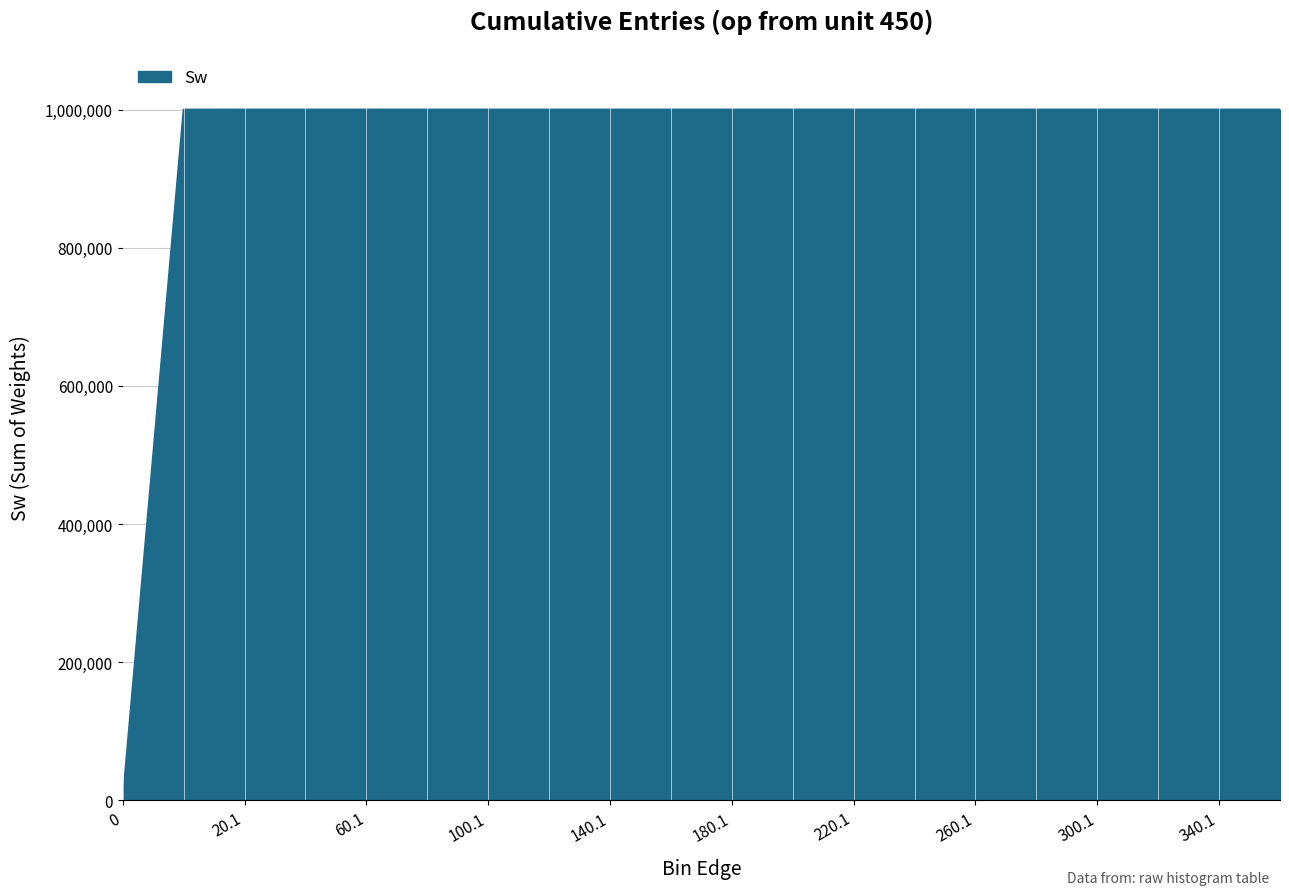

Does the chart have visible grid lines?

Yes